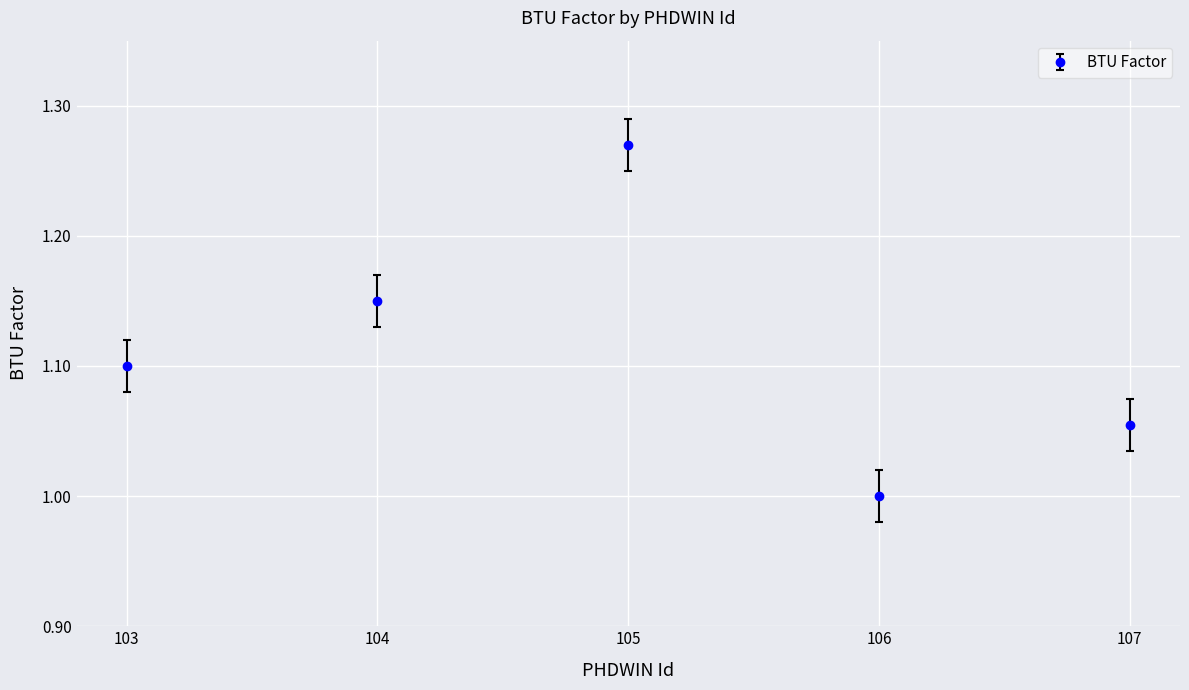

What is the difference between the maximum and minimum values?

0.3